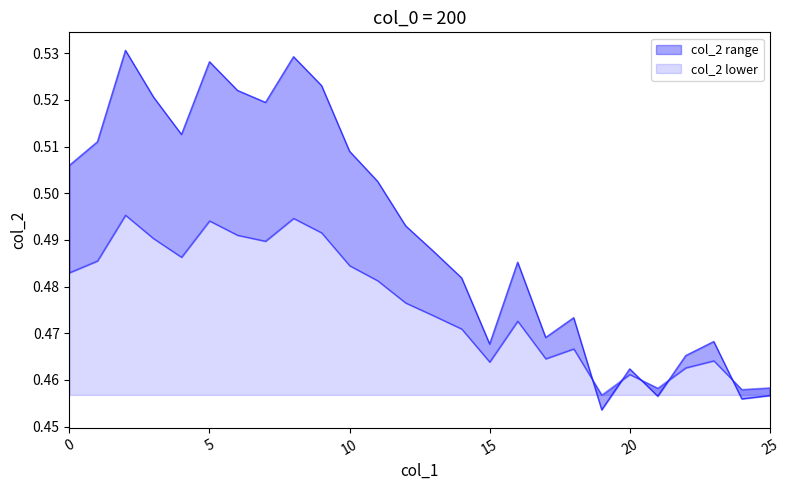

Reading left to right, transcribe all the data shown in this chart.

0.5	0.5	0.5	0.5	0.5	0.5	0.5	0.5	0.5	0.5	0.5	0.5	0.5	0.5	0.5	0.5	0.5	0.5	0.5	0.5	0.5	0.5	0.5	0.5	0.5	0.5